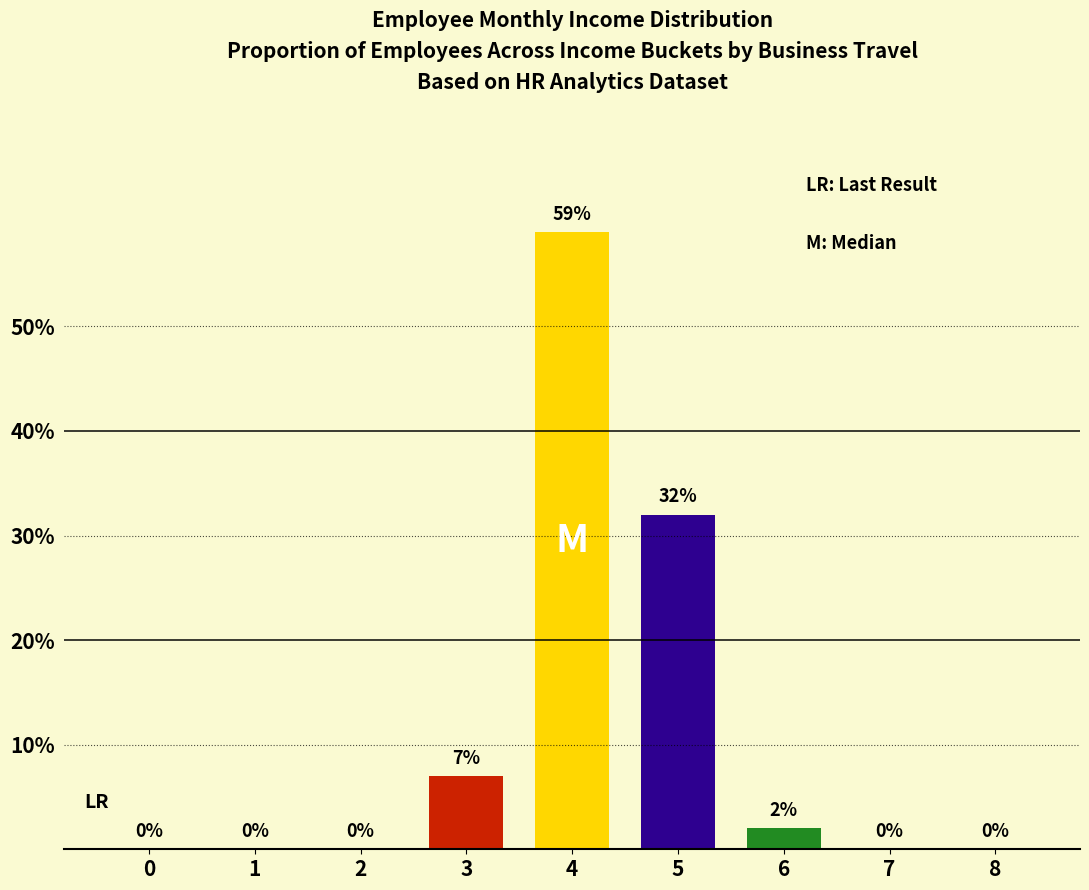

Reading left to right, extract all data points from this chart.

0=0	1=0	2=0	3=7	4=59	5=32	6=2	7=0	8=0